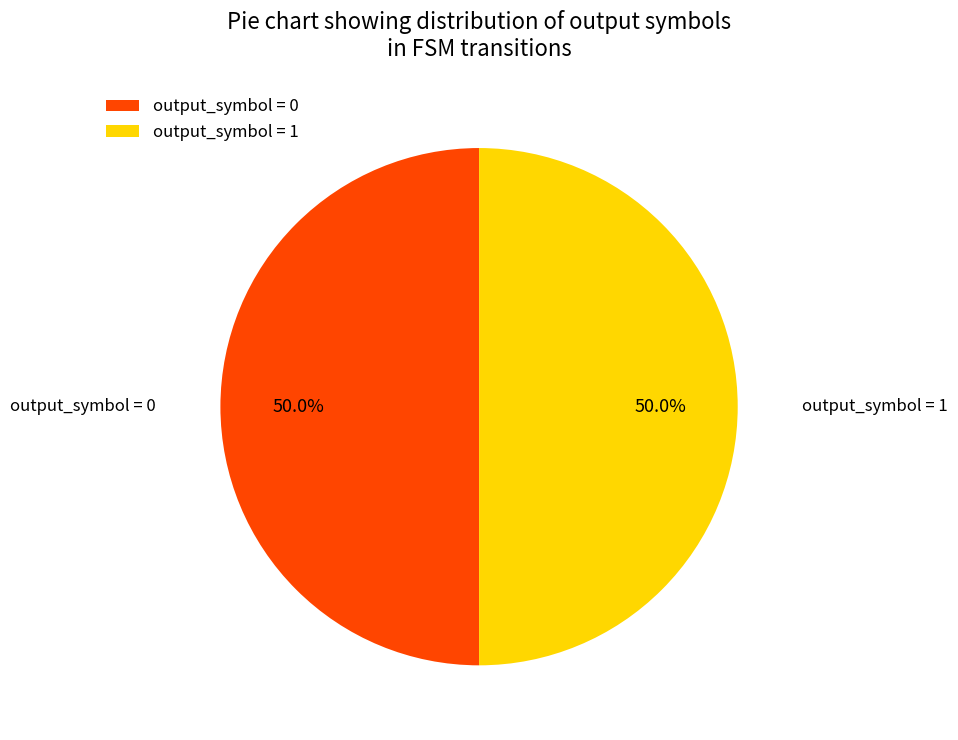

What percentage do output_symbol = 1 and output_symbol = 0 together represent?

100.0%